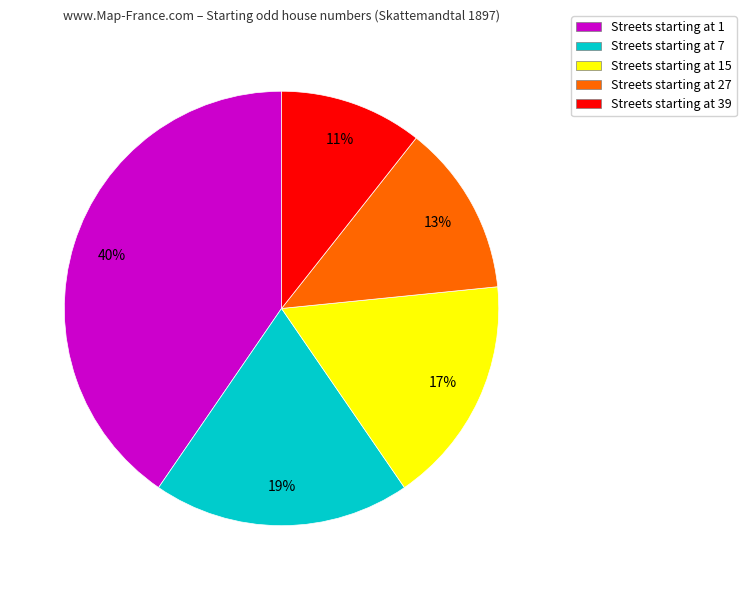

How many segments does this pie chart have?

5